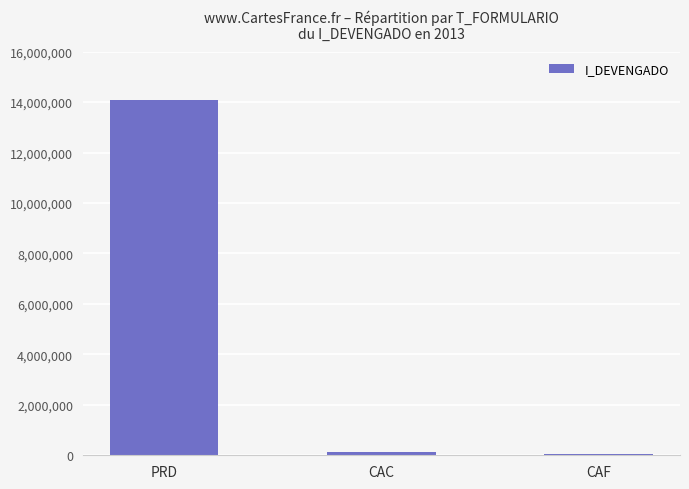

The chart shows a value of 14067076.9 at PRD. True or false?

True